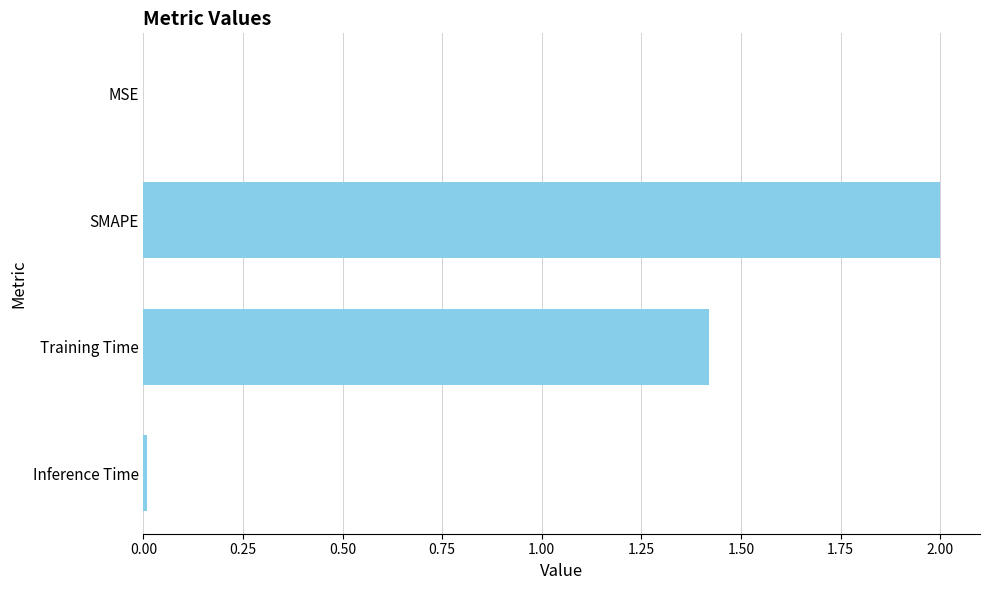

How many distinct data groups are displayed?

1